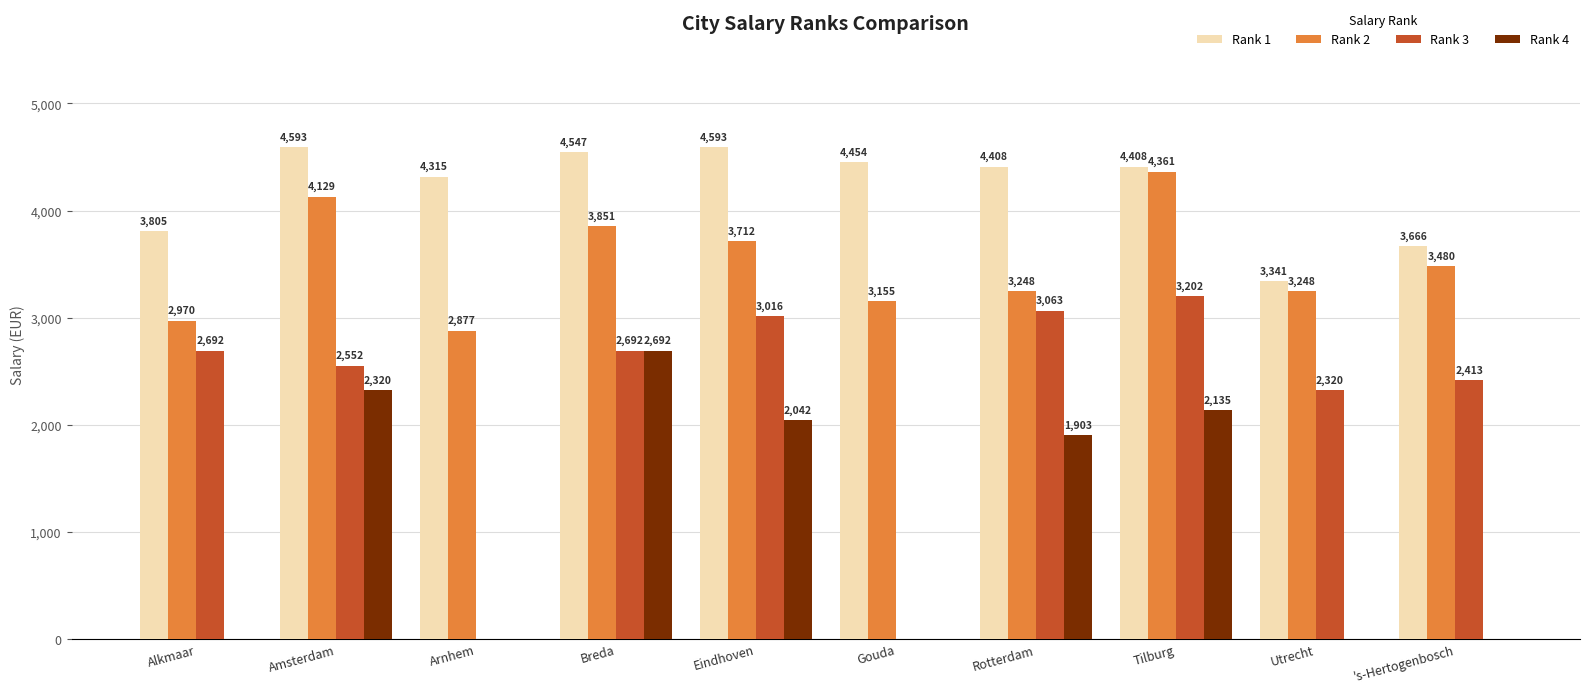

Which category has the highest value in the Rank 2 series?

Tilburg